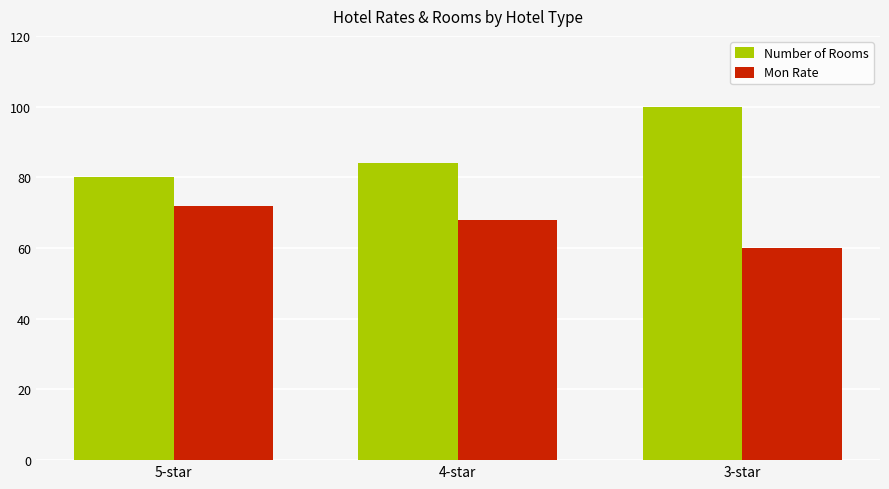

Count the number of categories in the chart.

3